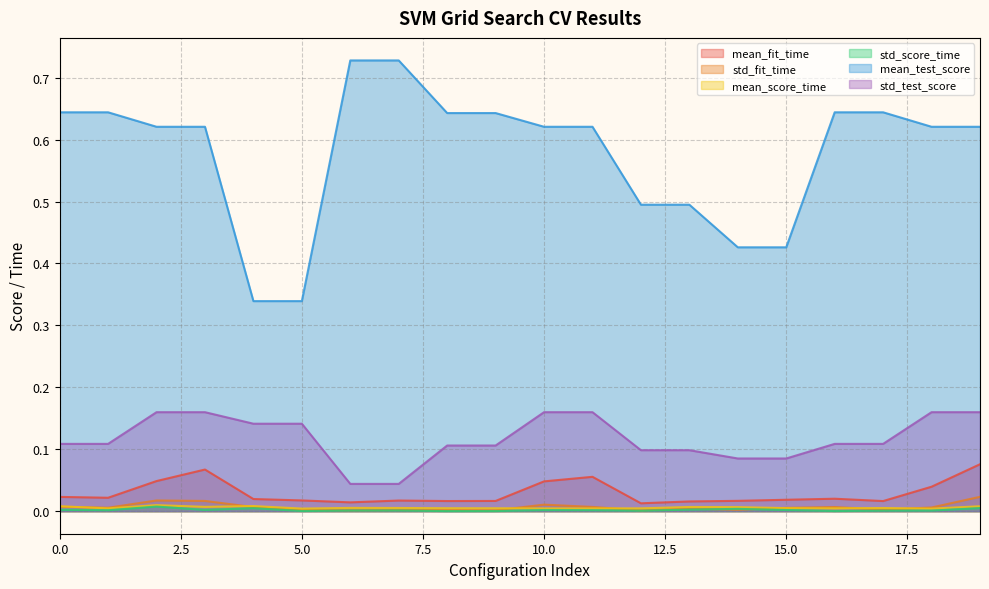

Reading left to right, transcribe all the data shown in this chart.

mean_fit_time: 0.0	0.0	0.0	0.1	0.0	0.0	0.0	0.0	0.0	0.0	0.0	0.1	0.0	0.0	0.0	0.0	0.0	0.0	0.0	0.1
std_fit_time: 0.0	0.0	0.0	0.0	0.0	0.0	0.0	0.0	0.0	0.0	0.0	0.0	0.0	0.0	0.0	0.0	0.0	0.0	0.0	0.0
mean_score_time: 0.0	0.0	0.0	0.0	0.0	0.0	0.0	0.0	0.0	0.0	0.0	0.0	0.0	0.0	0.0	0.0	0.0	0.0	0.0	0.0
std_score_time: 0.0	0.0	0.0	0.0	0.0	0.0	0.0	0.0	0.0	0.0	0.0	0.0	0.0	0.0	0.0	0.0	0.0	0.0	0.0	0.0
mean_test_score: 0.6	0.6	0.6	0.6	0.3	0.3	0.7	0.7	0.6	0.6	0.6	0.6	0.5	0.5	0.4	0.4	0.6	0.6	0.6	0.6
std_test_score: 0.1	0.1	0.2	0.2	0.1	0.1	0.0	0.0	0.1	0.1	0.2	0.2	0.1	0.1	0.1	0.1	0.1	0.1	0.2	0.2